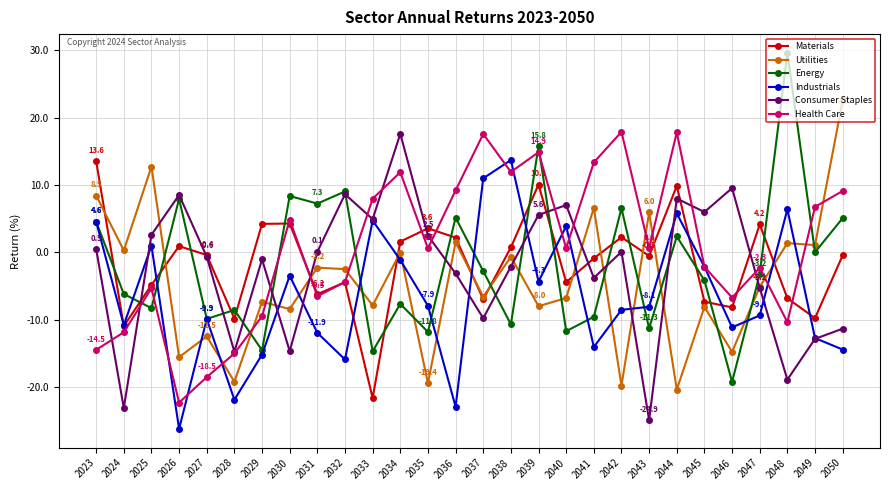

What is the sum of all Energy values?

-52.0